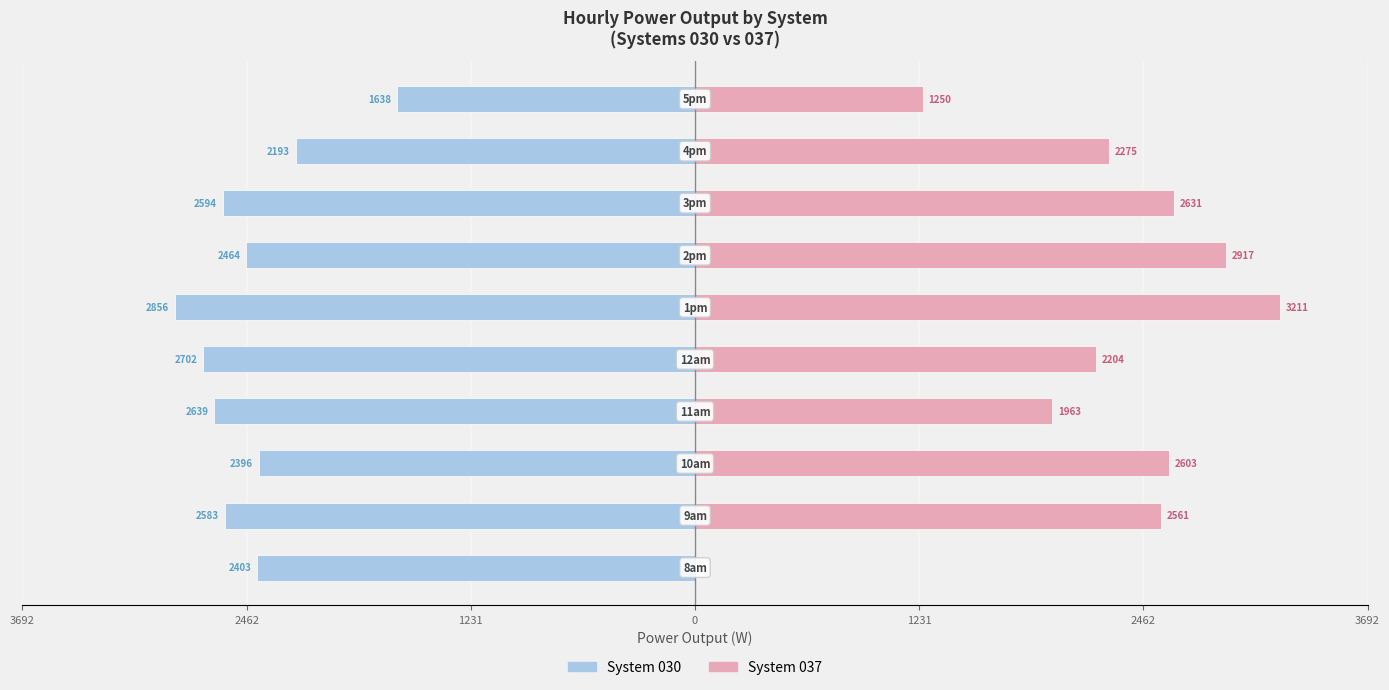

Are the bars horizontal?

Yes